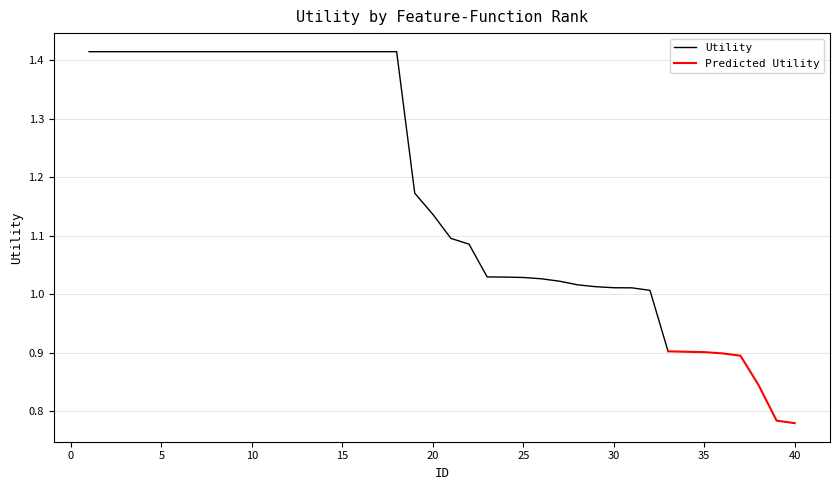

What is the ratio of the value at 19 to the value at 12?

0.8